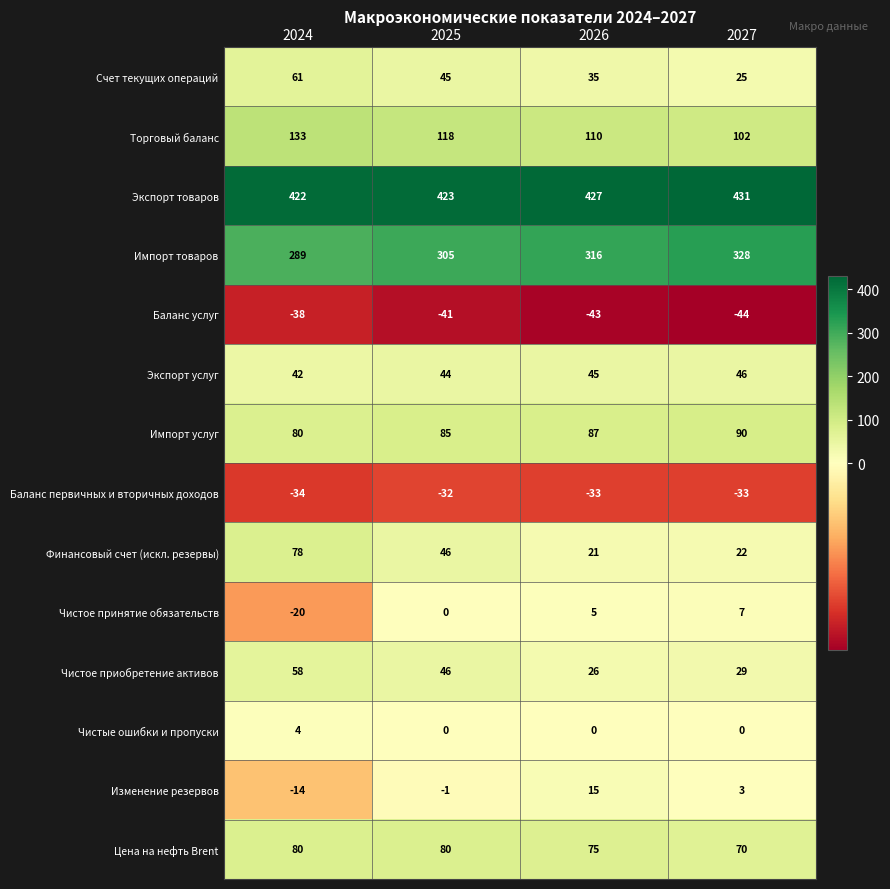

Which series has the largest total across all categories?

Экспорт товаров